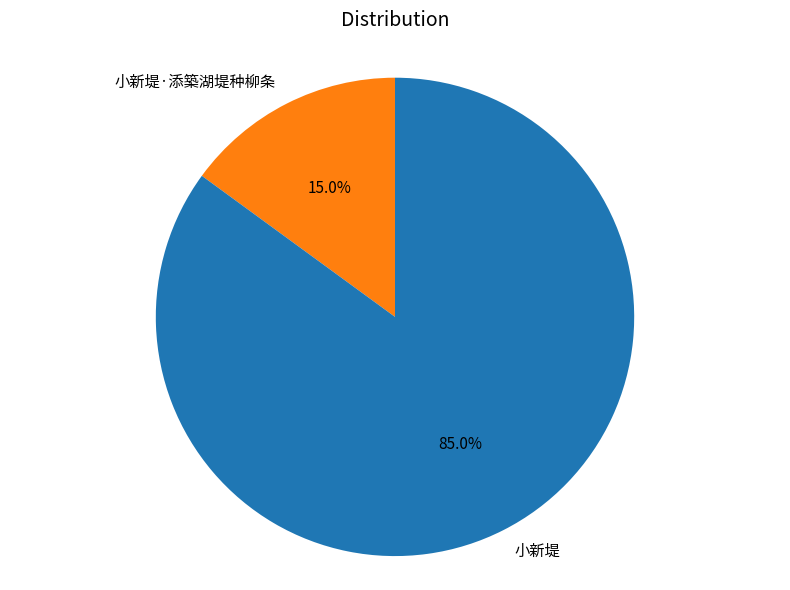

Is the sum of 小新堤·添築湖堤种柳条 and 小新堤 greater than half?

Yes